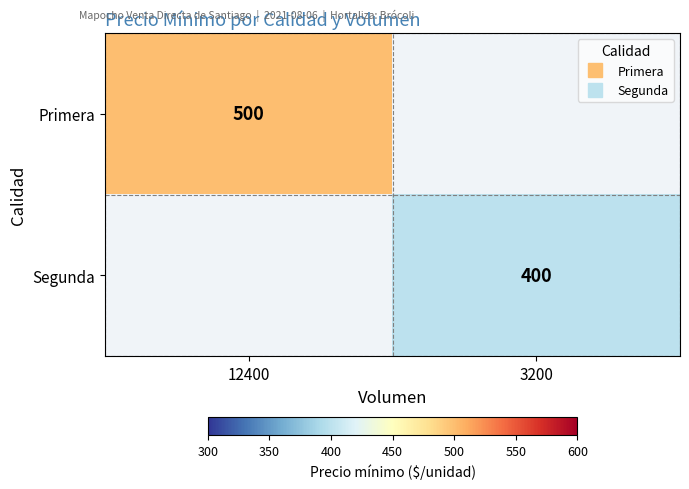

List the labels in order of Segunda value, smallest first.

12400, 3200